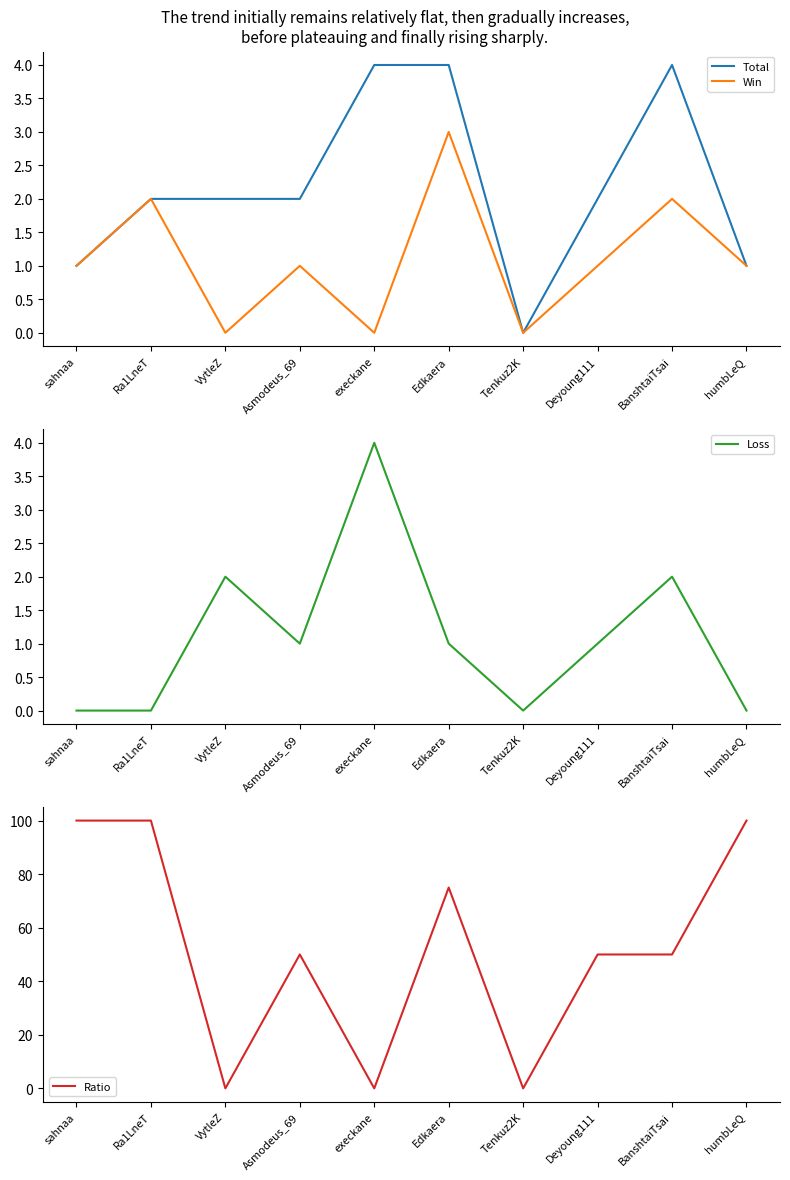

Where is Win nearest to the value 1?

sahnaa